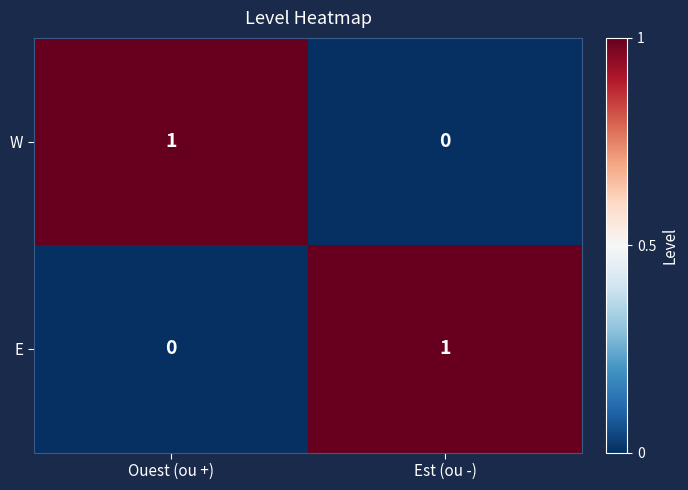

Is the value of W at Est (ou -) greater than the value of E at Est (ou -)?

No